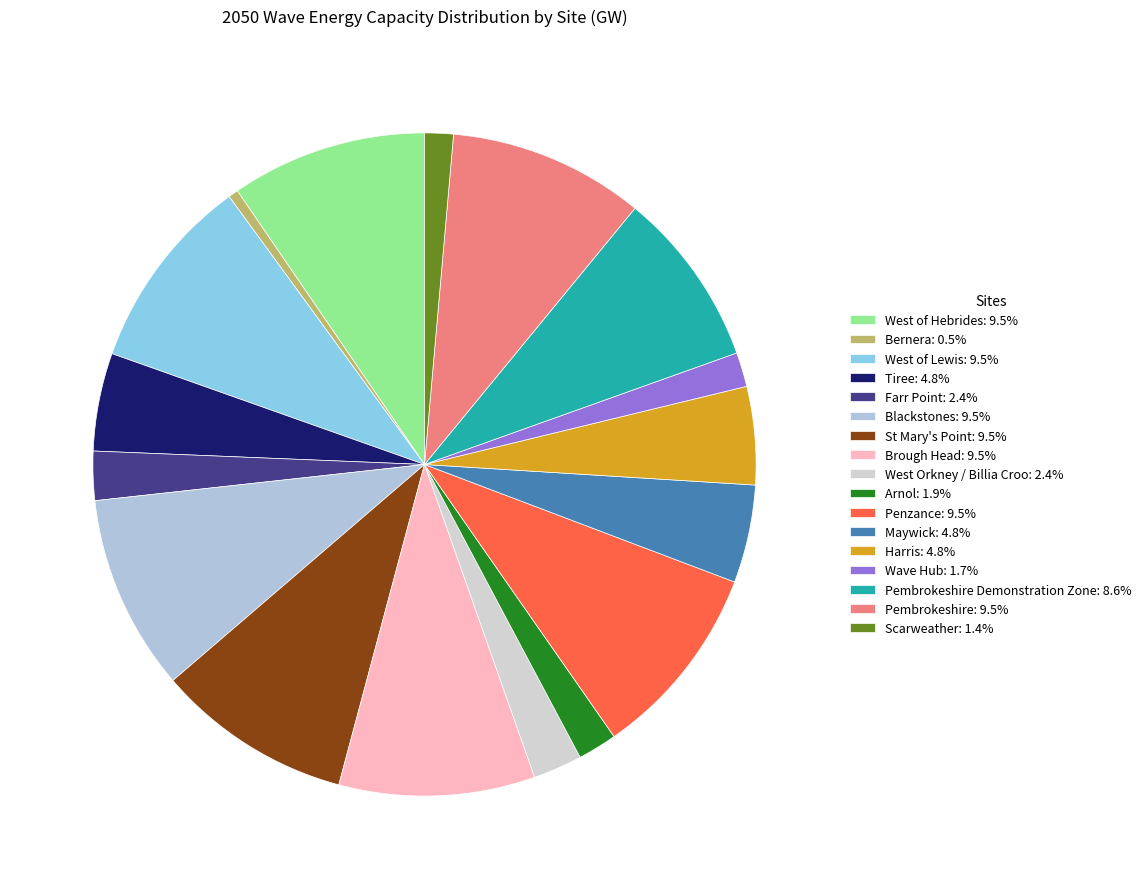

Count the number of slices in the pie.

17